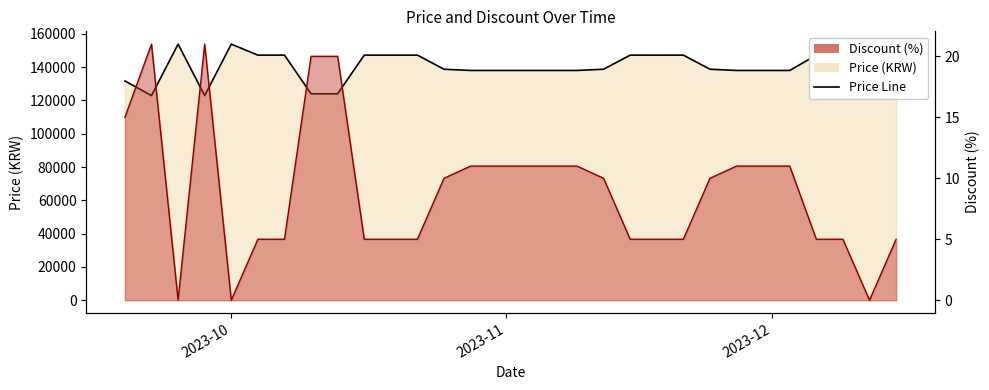

What is the difference between the second highest and minimum values?

30900